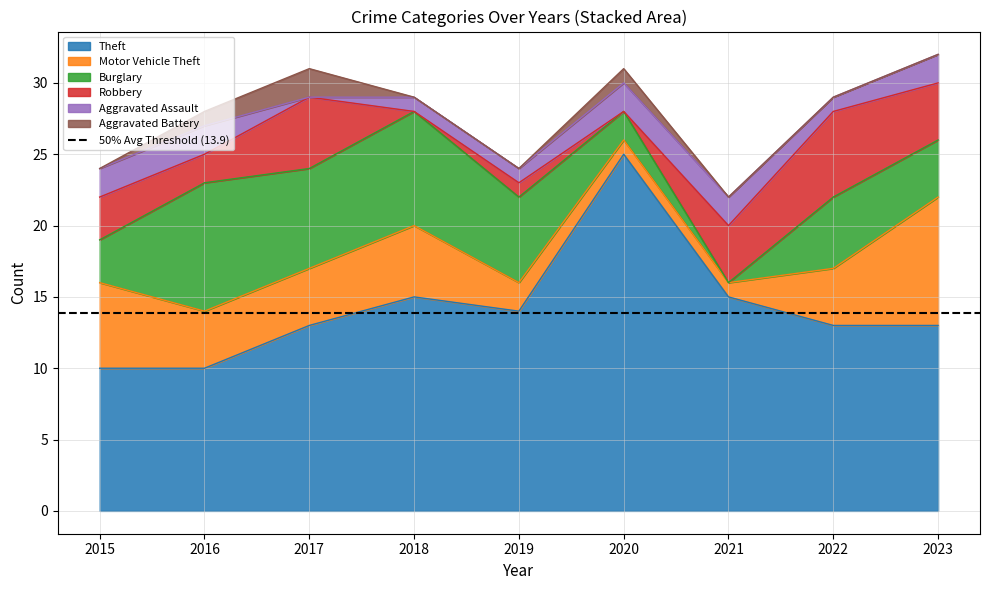

What is the maximum value for Theft?

25